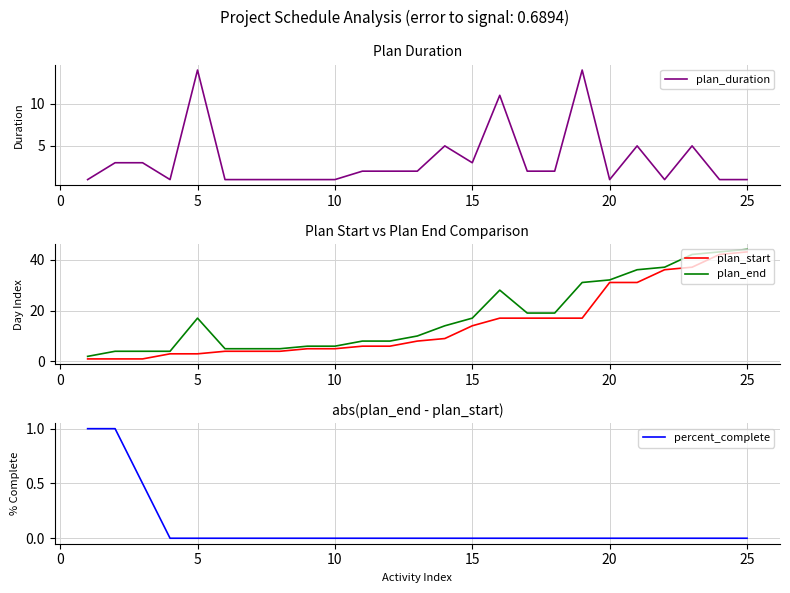

True or false: plan_start and plan_end intersect in this chart.

False